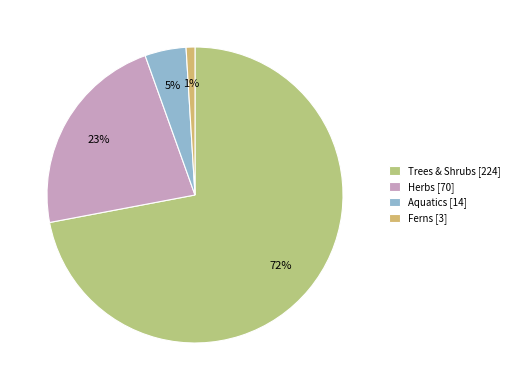

Count the number of slices in the pie.

4